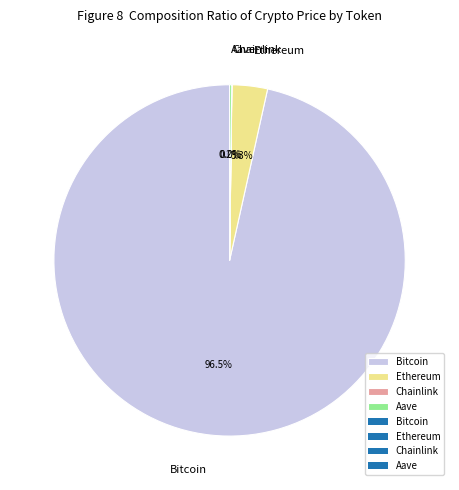

Between Bitcoin and Ethereum, which is larger?

Bitcoin